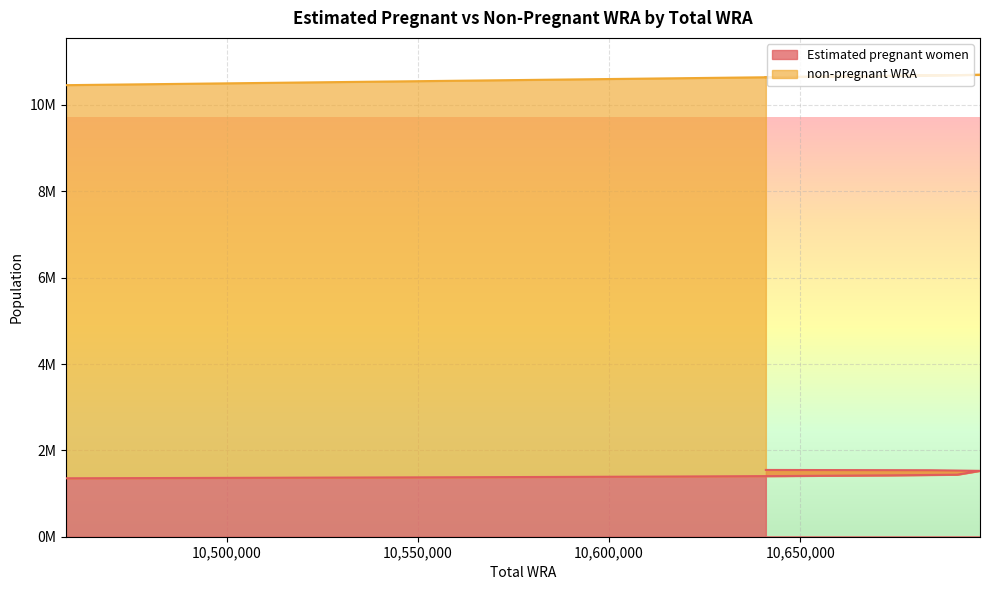

How many values exceed 1405758?

6